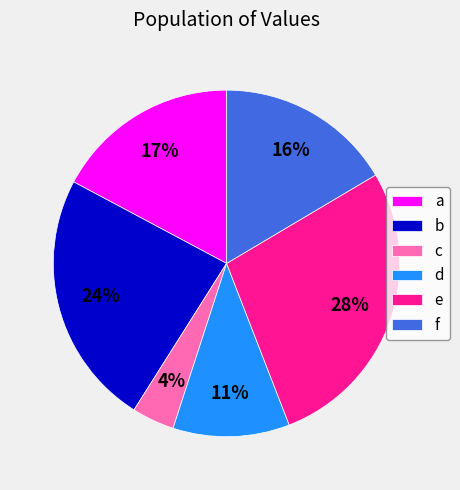

Count the number of slices in the pie.

6